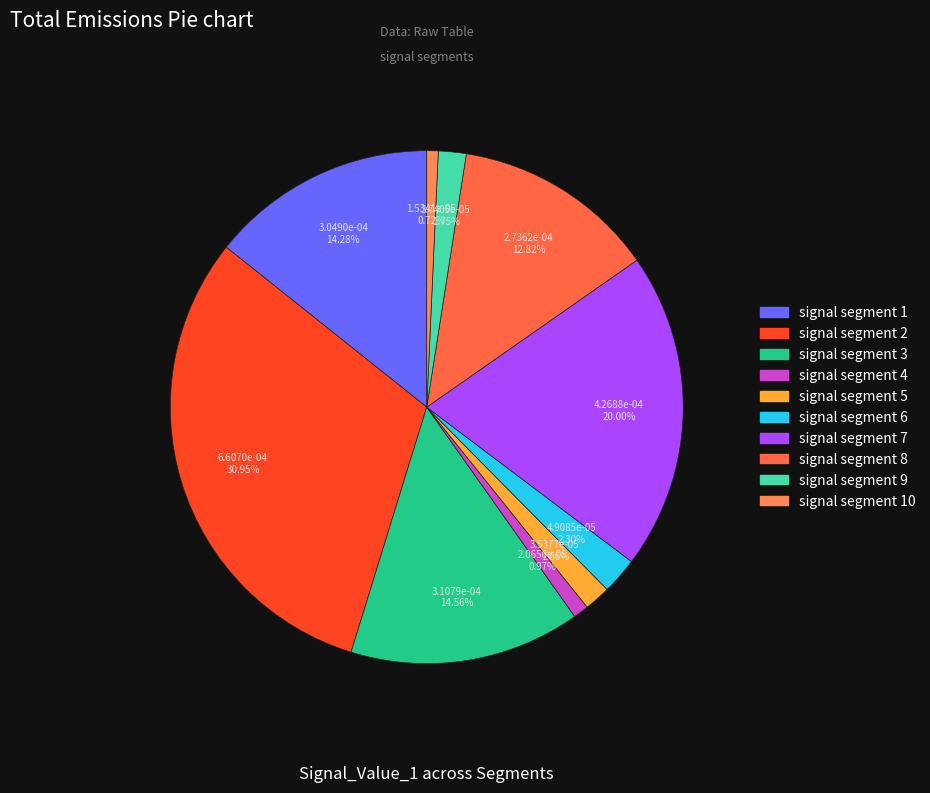

How many segments does this pie chart have?

10